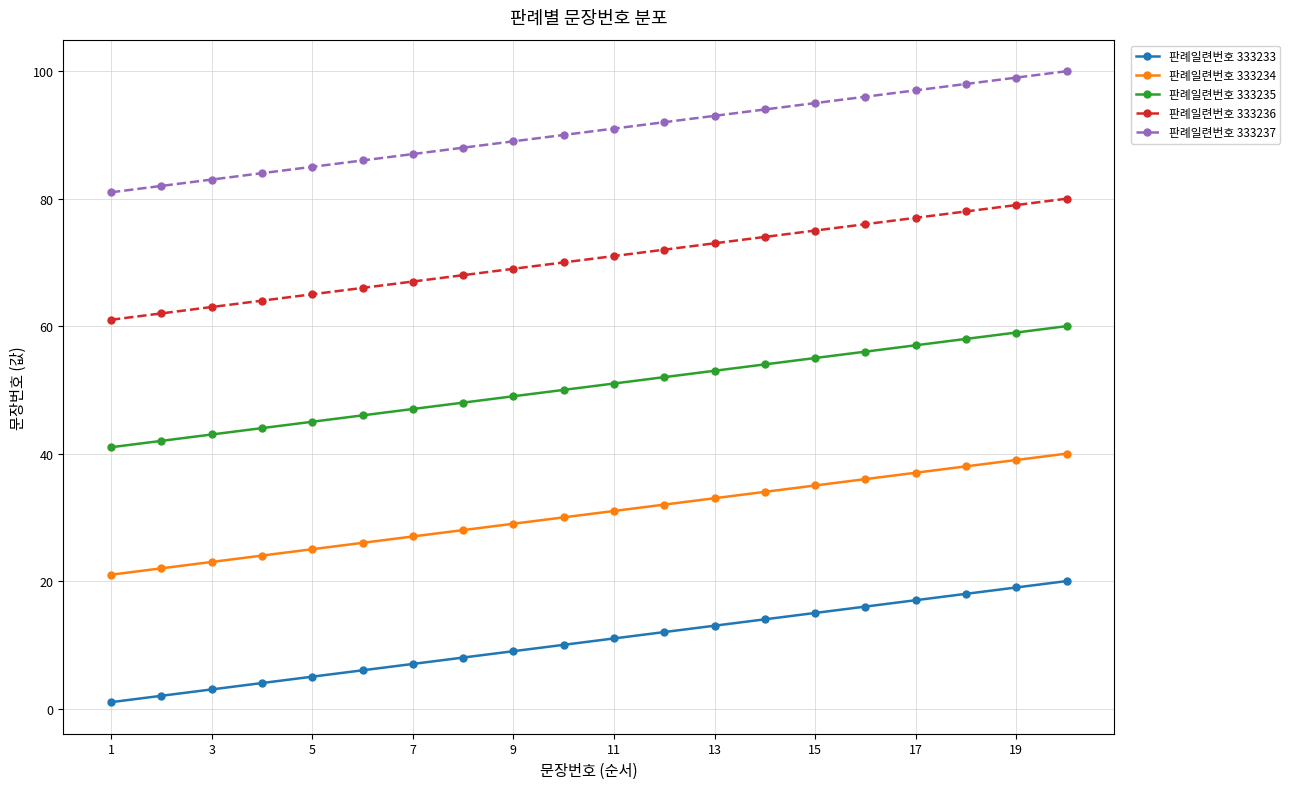

What is the sum of all 판례일련번호 333236 values?

1410